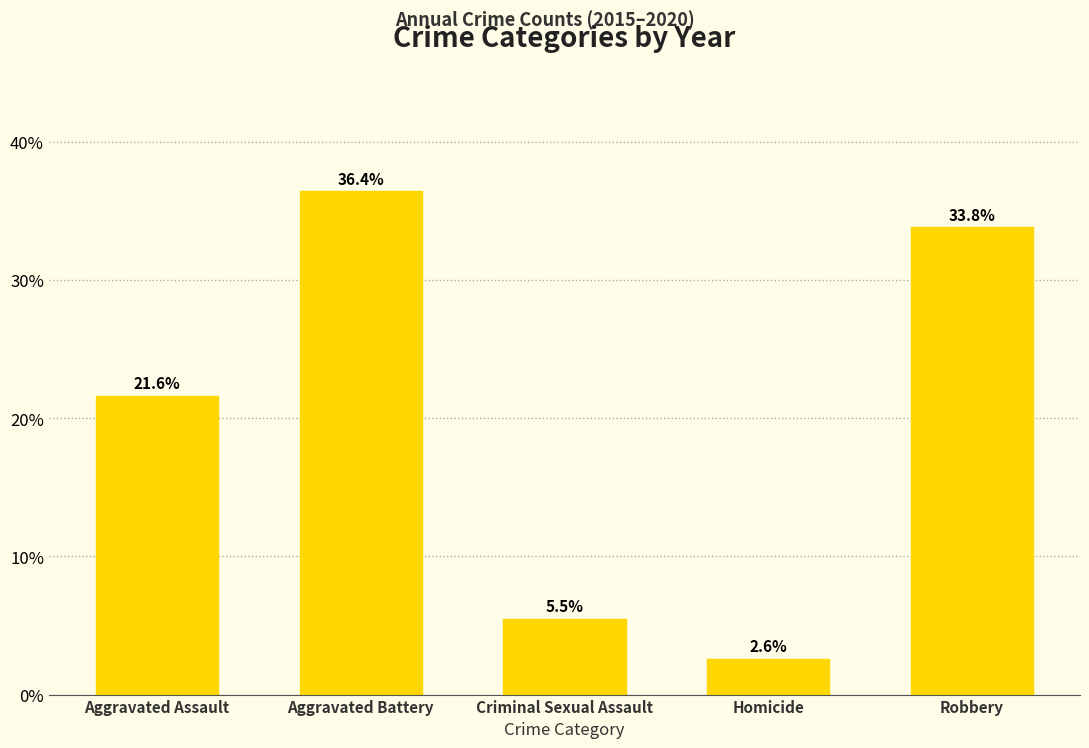

Rank the categories by value from highest to lowest.

Aggravated Battery, Robbery, Aggravated Assault, Criminal Sexual Assault, Homicide